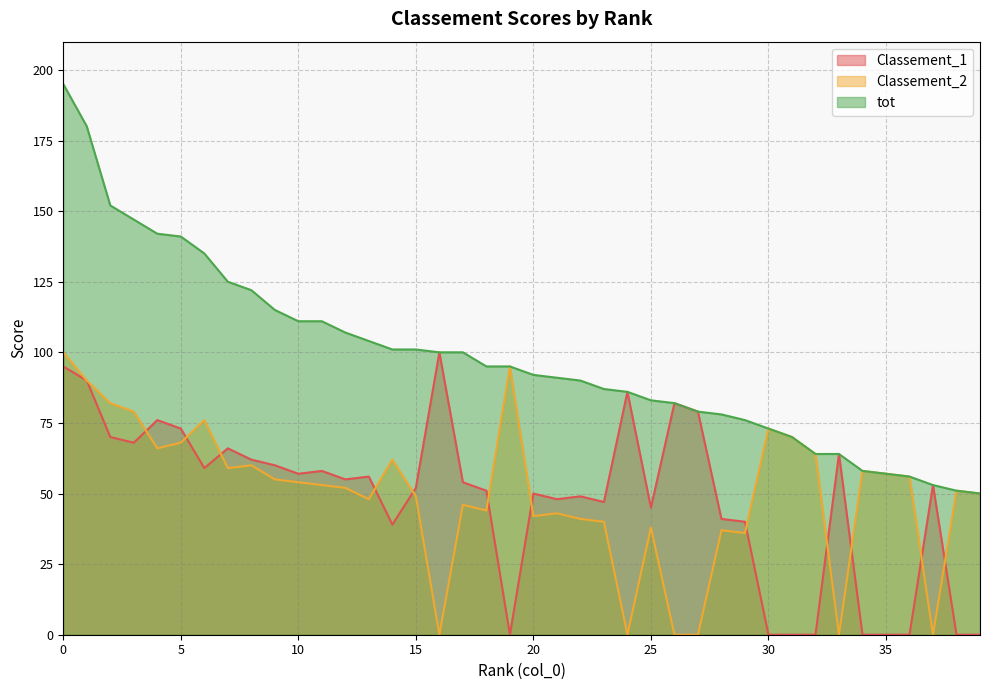

True or false: tot has a value of 58 at 34.

True